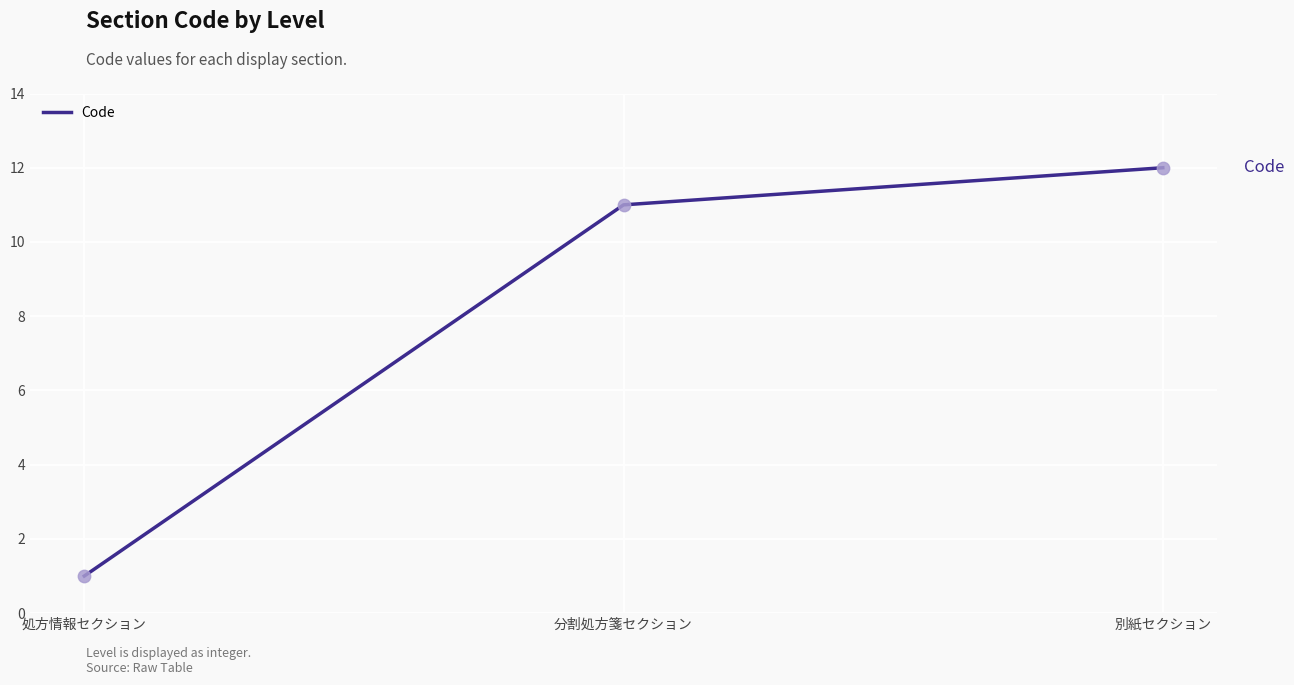

What is the change in value from 分割処方箋セクション to 別紙セクション?

+1